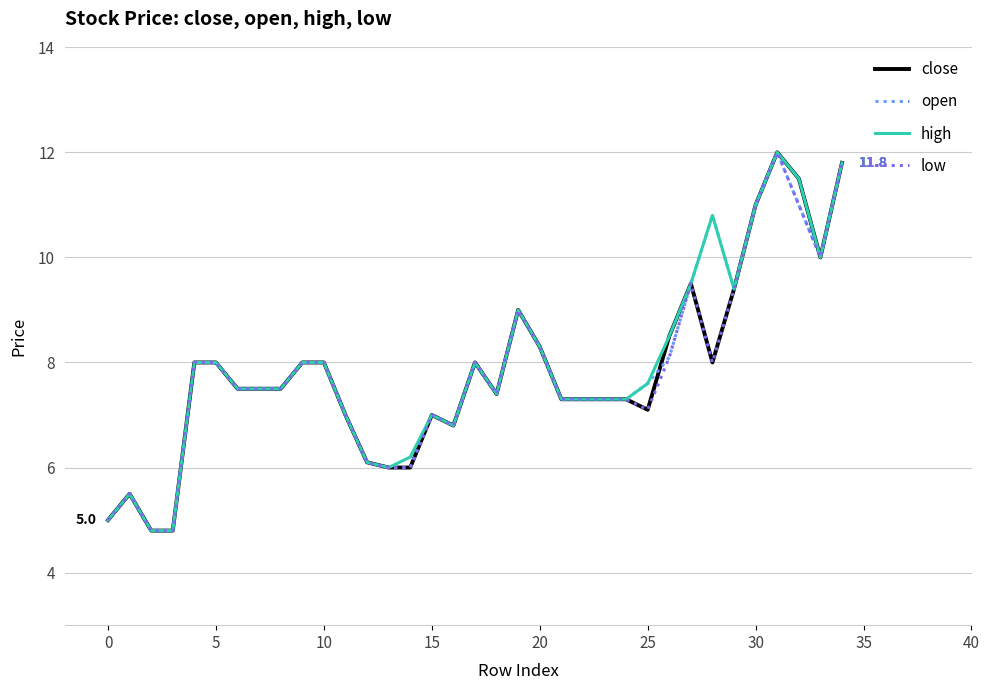

What is the greatest value displayed?

12.0